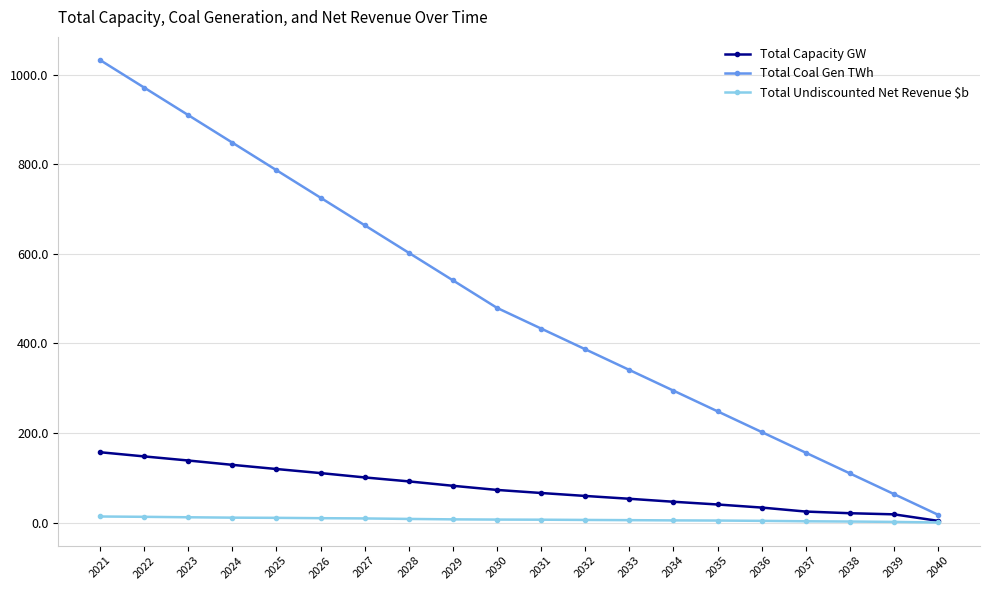

At which label does Total Coal Gen TWh reach its peak?

2021